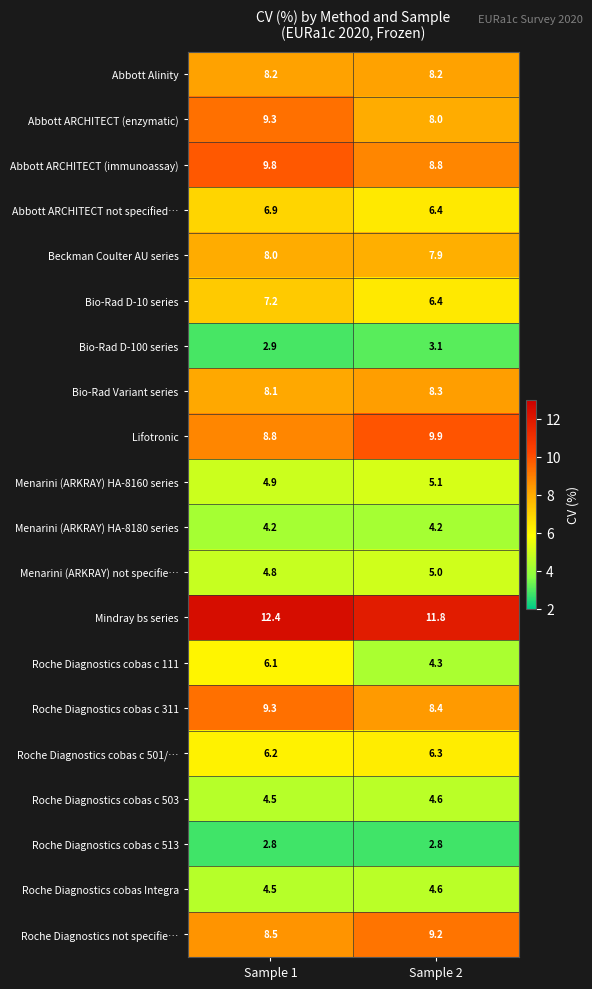

What is the difference between the Abbott ARCHITECT not specified… values at Sample 1 and Sample 2?

0.5